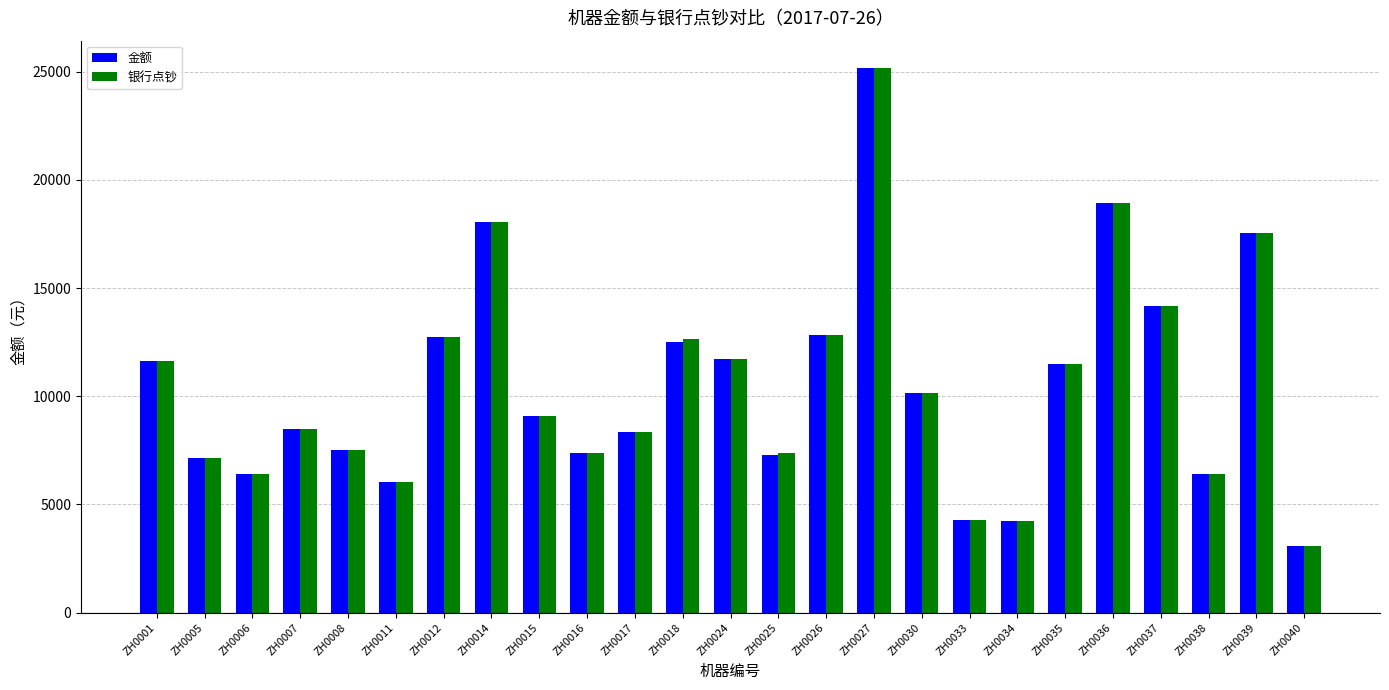

At which label does 金额 reach its minimum?

ZH0040